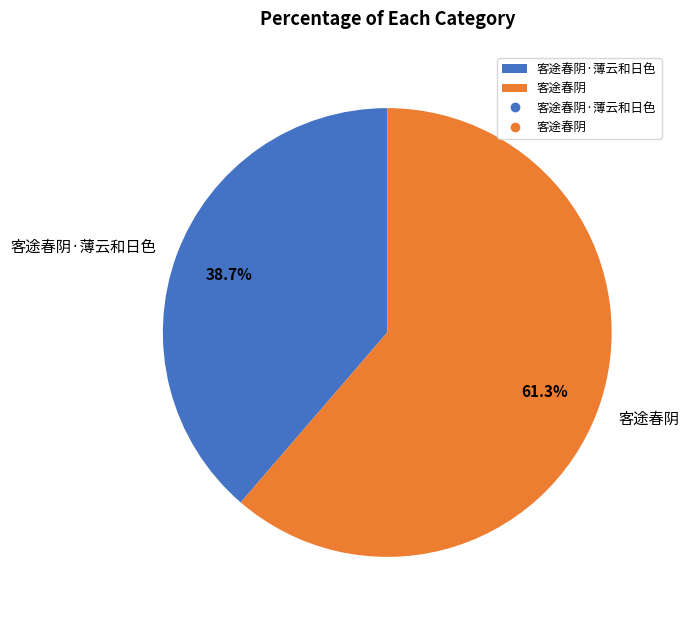

What percentage is NOT represented by 客途春阴·薄云和日色?

61.3%